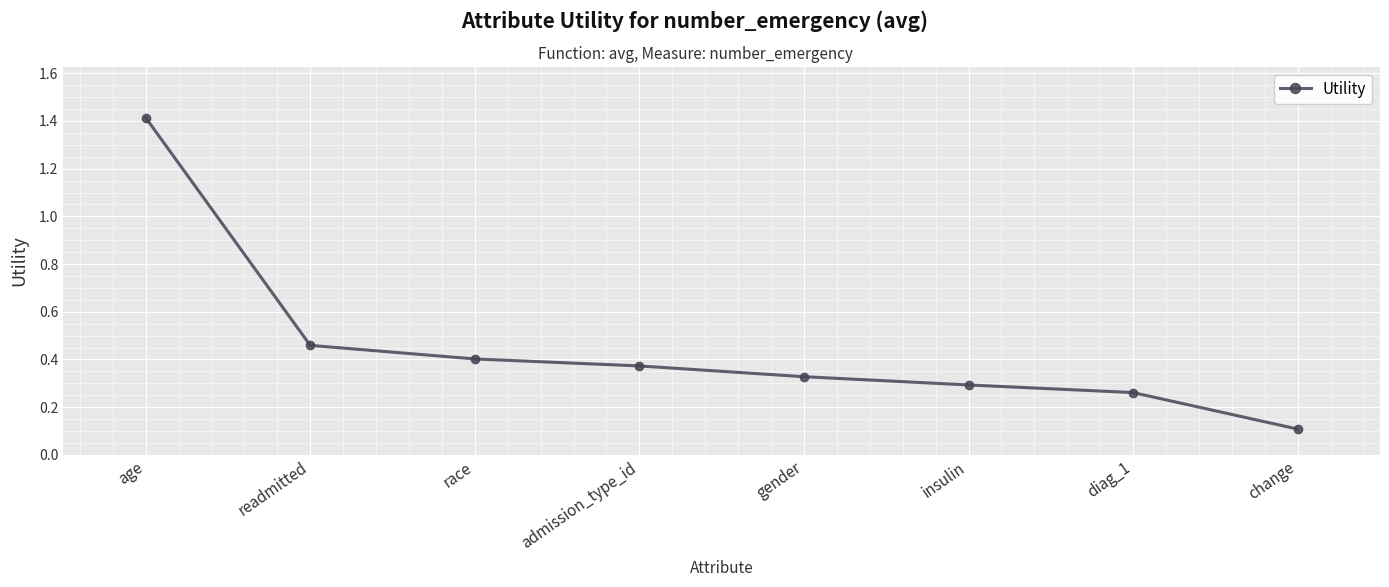

At which label is the value closest to 0?

change